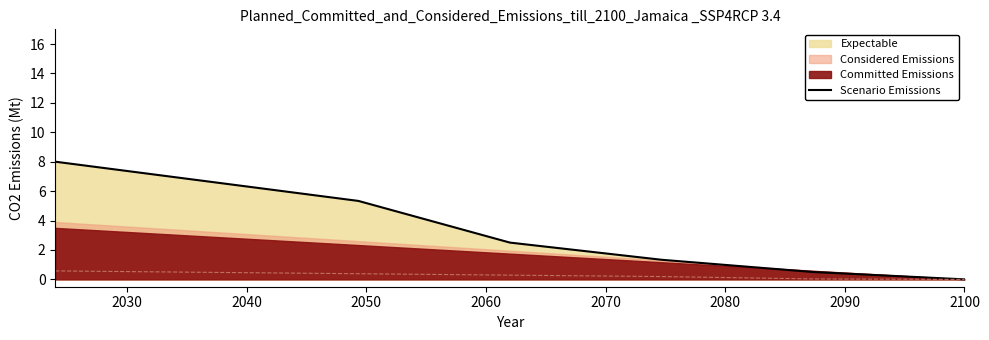

What is the difference between the second highest and minimum values?

6.7